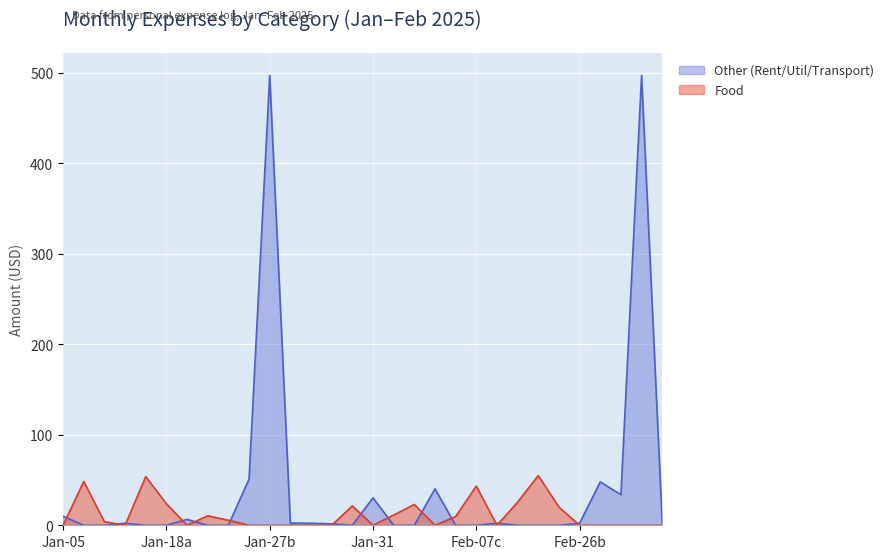

Reading right to left, extract all data points from this chart.

Food: 0.0	0.0	0.0	0.0	0.0	20.1	54.9	25.5	0.0	43.3	9.7	0.0	23.0	11.3	0.0	21.4	0.0	0.0	0.0	0.0	0.0	5.5	10.5	0.0	23.8	53.8	0.0	3.9	48.4	0.0
Other: 2.5	497.0	33.8	47.9	2.2	0.0	0.0	0.0	2.2	0.0	0.0	40.3	0.0	0.0	30.3	0.0	1.5	2.2	2.5	497.0	51.0	0.0	0.0	6.5	0.0	0.0	2.2	0.0	0.0	10.0